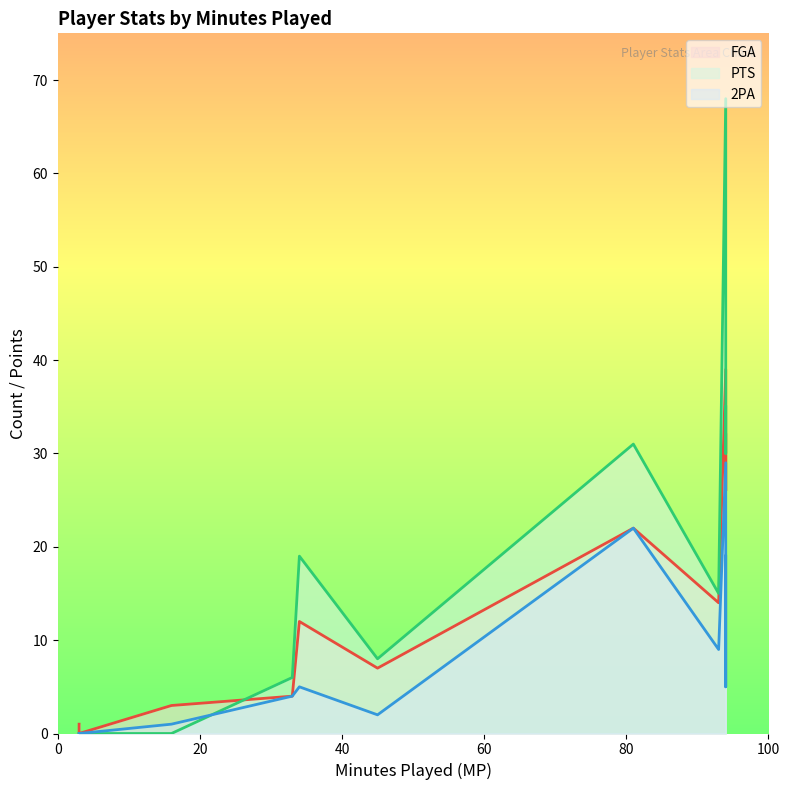

Rank the series by their maximum value, from highest to lowest.

PTS, FGA, 2PA